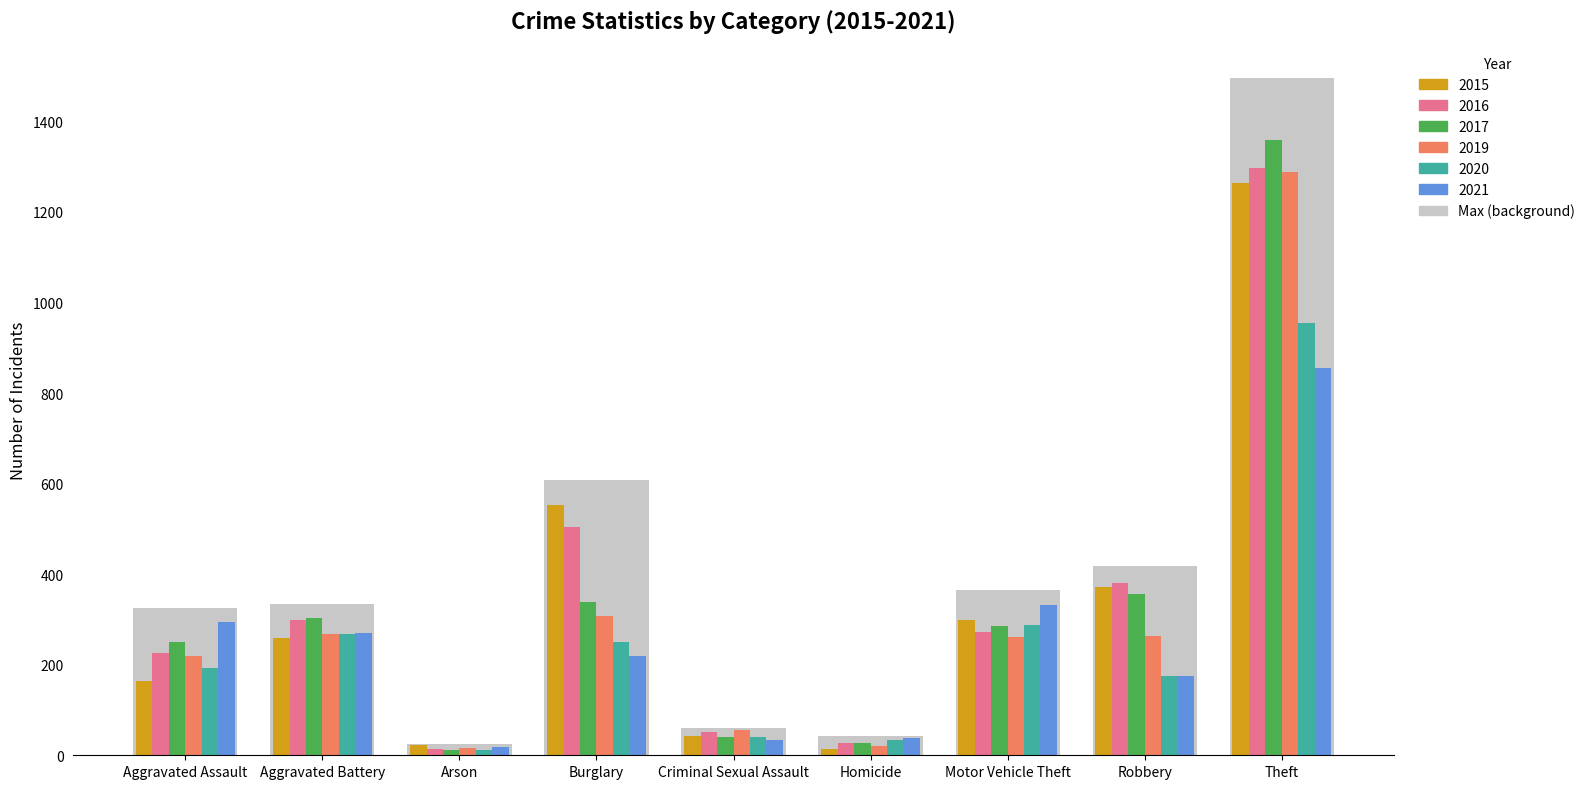

What is the label of the 5th bar from the left?

Criminal Sexual Assault